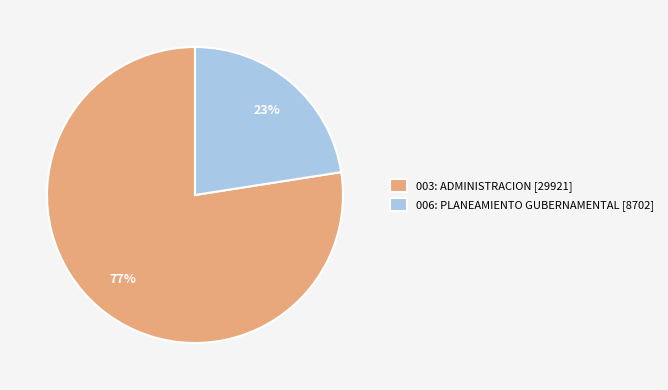

Rank the categories by value from lowest to highest.

006: PLANEAMIENTO GUBERNAMENTAL, 003: ADMINISTRACION